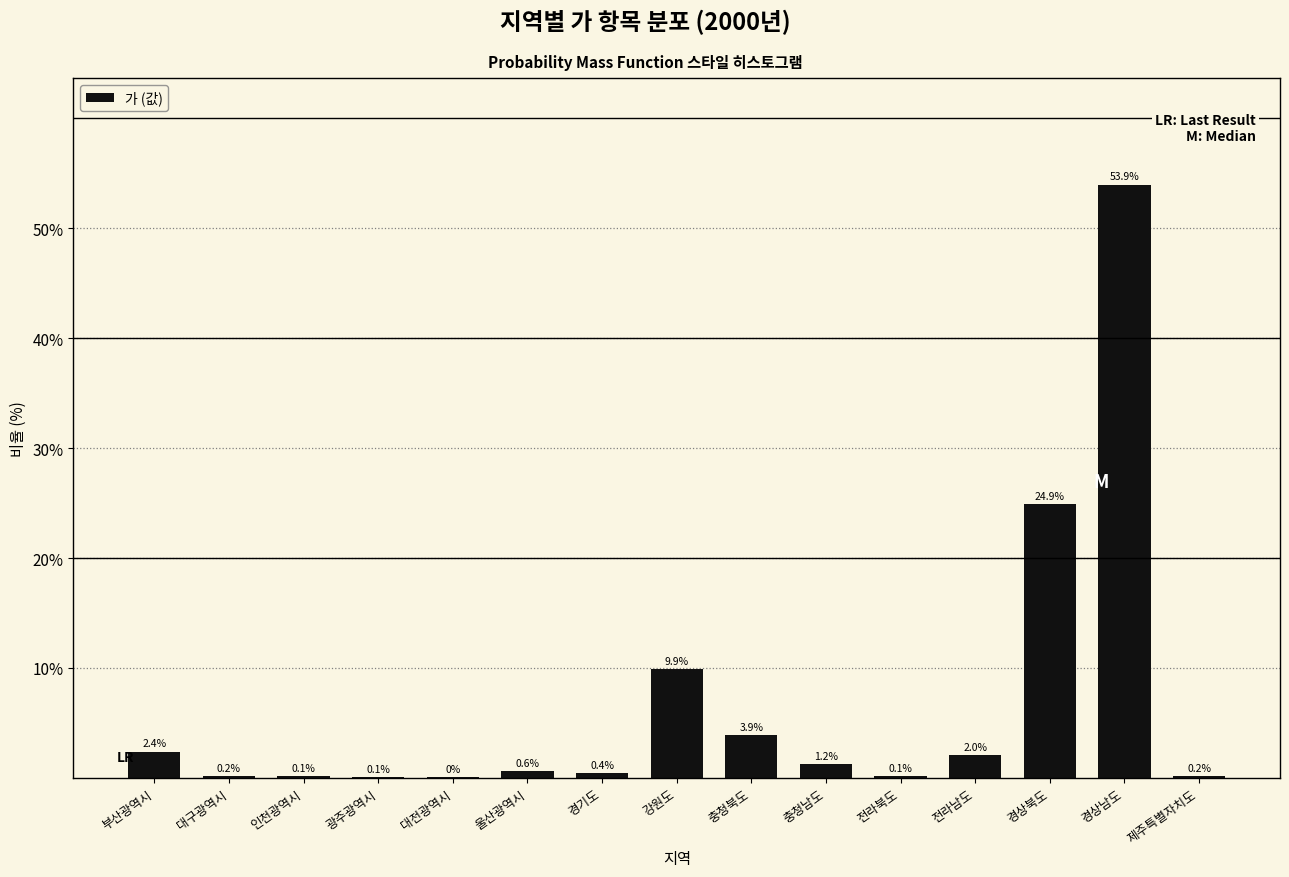

True or false: the data shows 5.3 at 강원도.

False